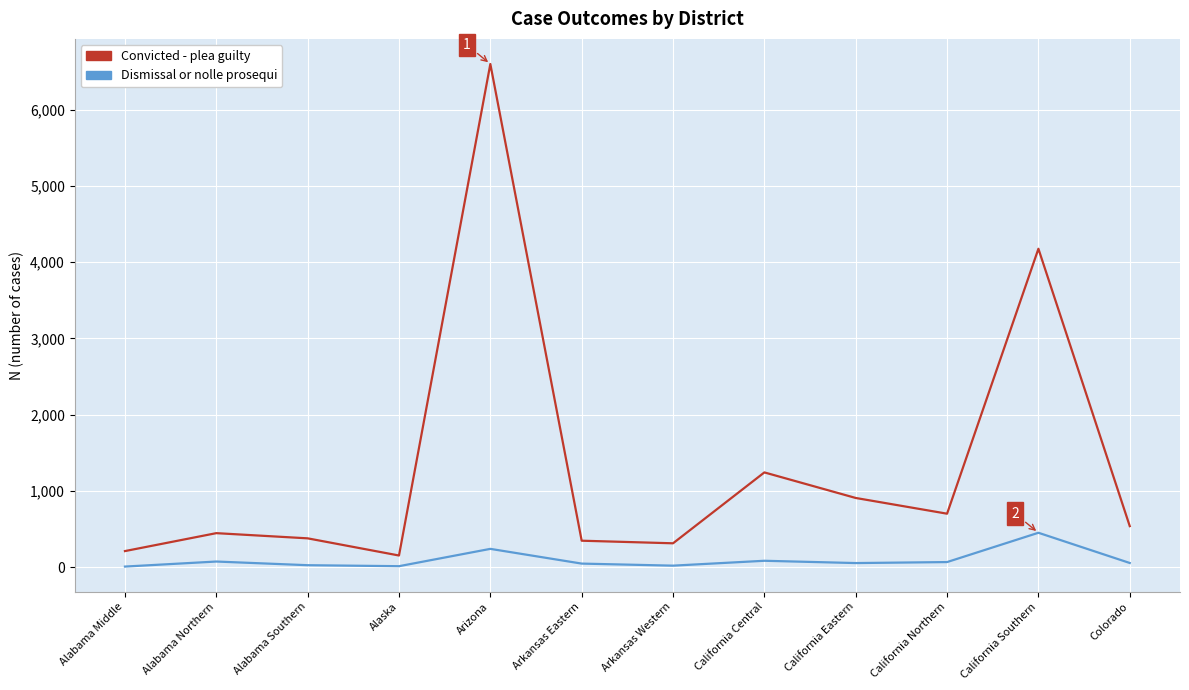

Which series has the widest spread of values?

Convicted - plea guilty